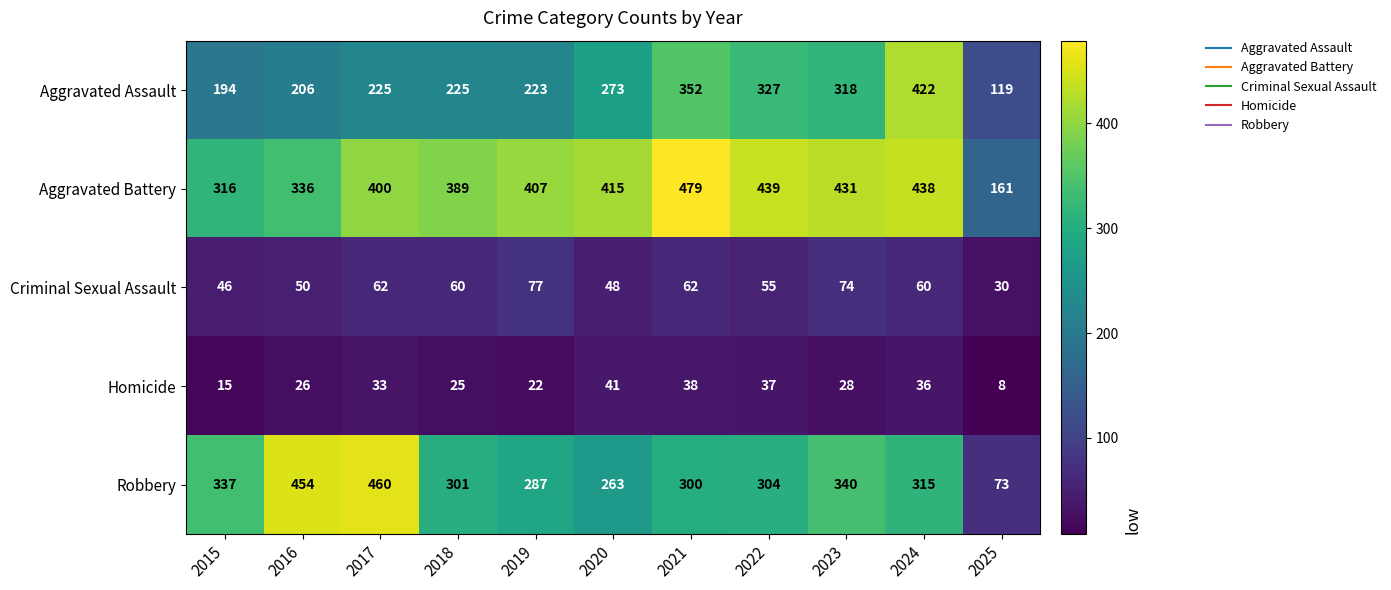

What is the difference between the maximum and second lowest values in the Criminal Sexual Assault series?

31